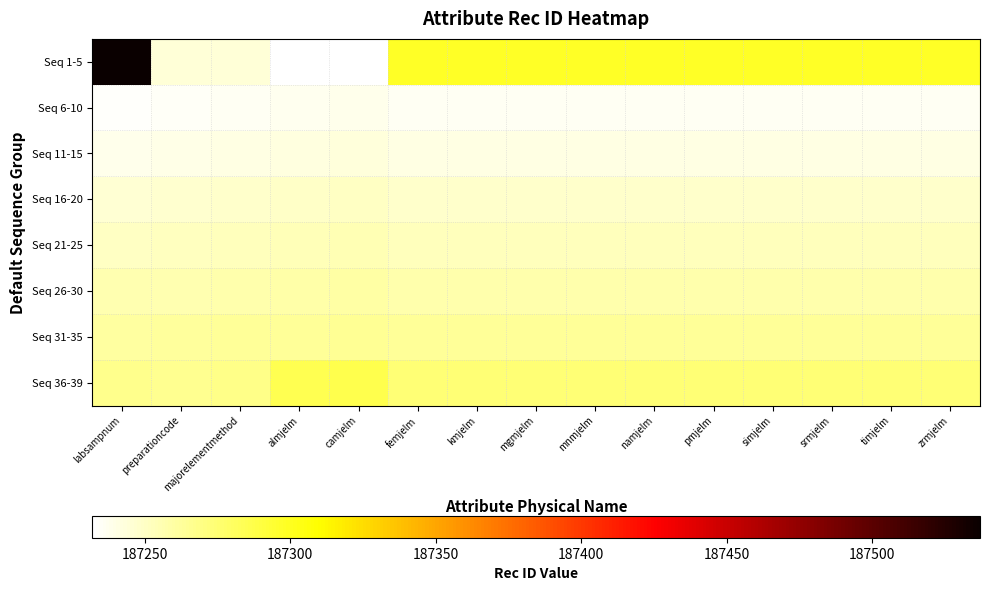

Reading right to left, list all the values displayed in this chart.

Seq 1-5: zrmjelm=187298.2	timjelm=187298.2	srmjelm=187298.2	simjelm=187298.2	pmjelm=187298.2	namjelm=187298.2	mnmjelm=187298.2	mgmjelm=187298.2	kmjelm=187298.2	femjelm=187298.2	camjelm=187233.0	almjelm=187232.0	majorelementmethod=187245.0	preparationcode=187244.0	labsampnum=187537.0
Seq 6-10: zrmjelm=187236.0	timjelm=187236.0	srmjelm=187236.0	simjelm=187236.0	pmjelm=187236.0	namjelm=187236.0	mnmjelm=187236.0	mgmjelm=187236.0	kmjelm=187236.0	femjelm=187236.0	camjelm=187238.0	almjelm=187237.0	majorelementmethod=187236.0	preparationcode=187235.0	labsampnum=187234.0
Seq 11-15: zrmjelm=187241.0	timjelm=187241.0	srmjelm=187241.0	simjelm=187241.0	pmjelm=187241.0	namjelm=187241.0	mnmjelm=187241.0	mgmjelm=187241.0	kmjelm=187241.0	femjelm=187241.0	camjelm=187243.0	almjelm=187242.0	majorelementmethod=187241.0	preparationcode=187240.0	labsampnum=187239.0
Seq 16-20: zrmjelm=187248.0	timjelm=187248.0	srmjelm=187248.0	simjelm=187248.0	pmjelm=187248.0	namjelm=187248.0	mnmjelm=187248.0	mgmjelm=187248.0	kmjelm=187248.0	femjelm=187248.0	camjelm=187250.0	almjelm=187249.0	majorelementmethod=187248.0	preparationcode=187247.0	labsampnum=187246.0
Seq 21-25: zrmjelm=187253.0	timjelm=187253.0	srmjelm=187253.0	simjelm=187253.0	pmjelm=187253.0	namjelm=187253.0	mnmjelm=187253.0	mgmjelm=187253.0	kmjelm=187253.0	femjelm=187253.0	camjelm=187255.0	almjelm=187254.0	majorelementmethod=187253.0	preparationcode=187252.0	labsampnum=187251.0
Seq 26-30: zrmjelm=187258.0	timjelm=187258.0	srmjelm=187258.0	simjelm=187258.0	pmjelm=187258.0	namjelm=187258.0	mnmjelm=187258.0	mgmjelm=187258.0	kmjelm=187258.0	femjelm=187258.0	camjelm=187260.0	almjelm=187259.0	majorelementmethod=187258.0	preparationcode=187257.0	labsampnum=187256.0
Seq 31-35: zrmjelm=187263.0	timjelm=187263.0	srmjelm=187263.0	simjelm=187263.0	pmjelm=187263.0	namjelm=187263.0	mnmjelm=187263.0	mgmjelm=187263.0	kmjelm=187263.0	femjelm=187263.0	camjelm=187265.0	almjelm=187264.0	majorelementmethod=187263.0	preparationcode=187262.0	labsampnum=187261.0
Seq 36-39: zrmjelm=187274.4	timjelm=187274.4	srmjelm=187274.4	simjelm=187274.4	pmjelm=187274.4	namjelm=187274.4	mnmjelm=187274.4	mgmjelm=187274.4	kmjelm=187274.4	femjelm=187274.4	camjelm=187286.0	almjelm=187285.0	majorelementmethod=187268.0	preparationcode=187266.0	labsampnum=187267.0